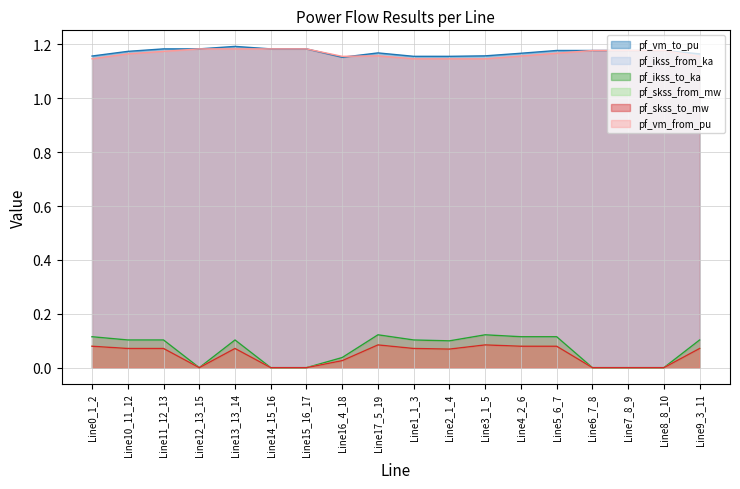

List the labels in order of pf_ikss_to_ka value, smallest first.

Line12_13_15, Line14_15_16, Line15_16_17, Line6_7_8, Line7_8_9, Line8_8_10, Line16_4_18, Line2_1_4, Line1_1_3, Line9_3_11, Line10_11_12, Line11_12_13, Line13_13_14, Line0_1_2, Line4_2_6, Line5_6_7, Line3_1_5, Line17_5_19